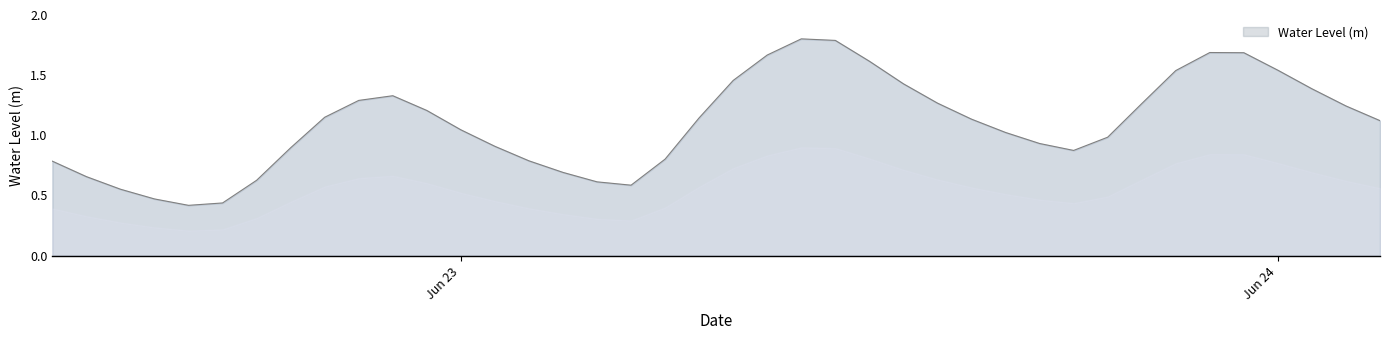

What is the greatest value displayed?

1.8